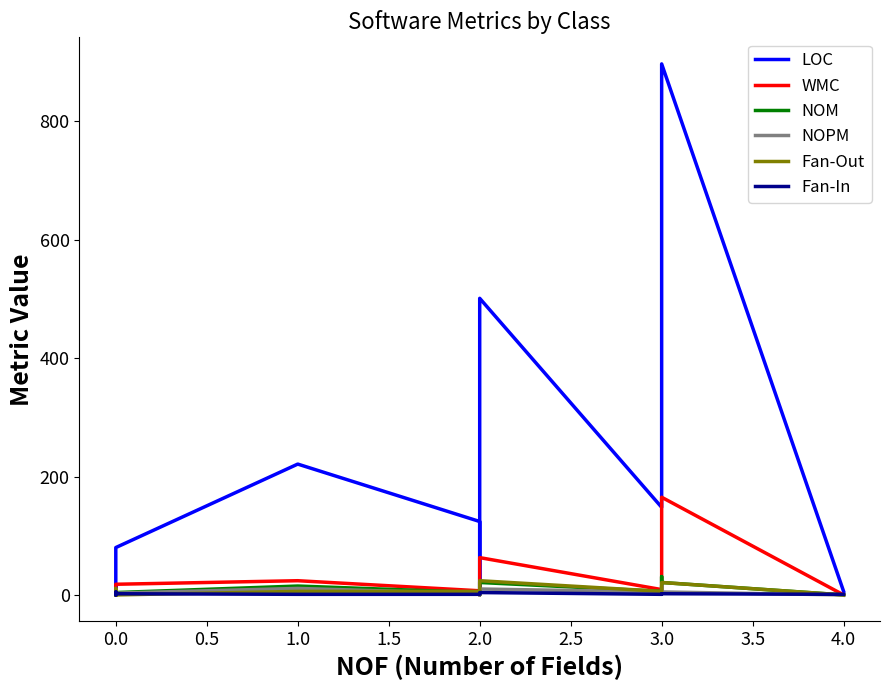

Which series has the widest spread of values?

LOC